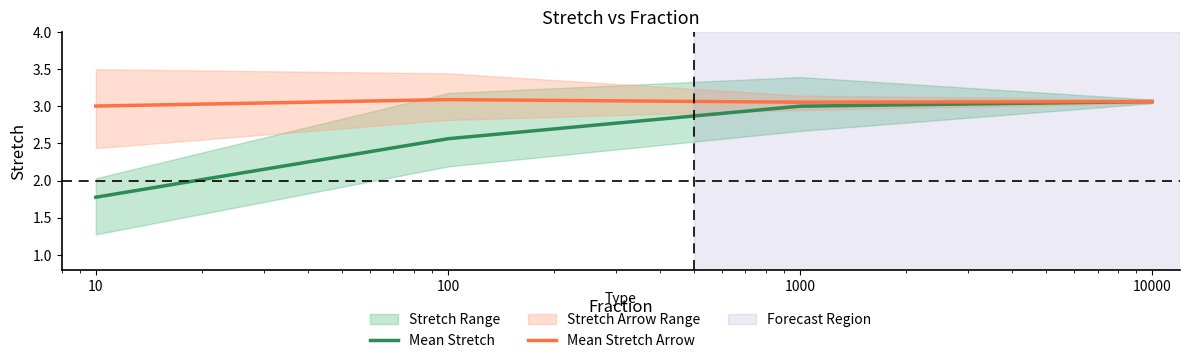

Which series has the widest spread of values?

Mean Stretch